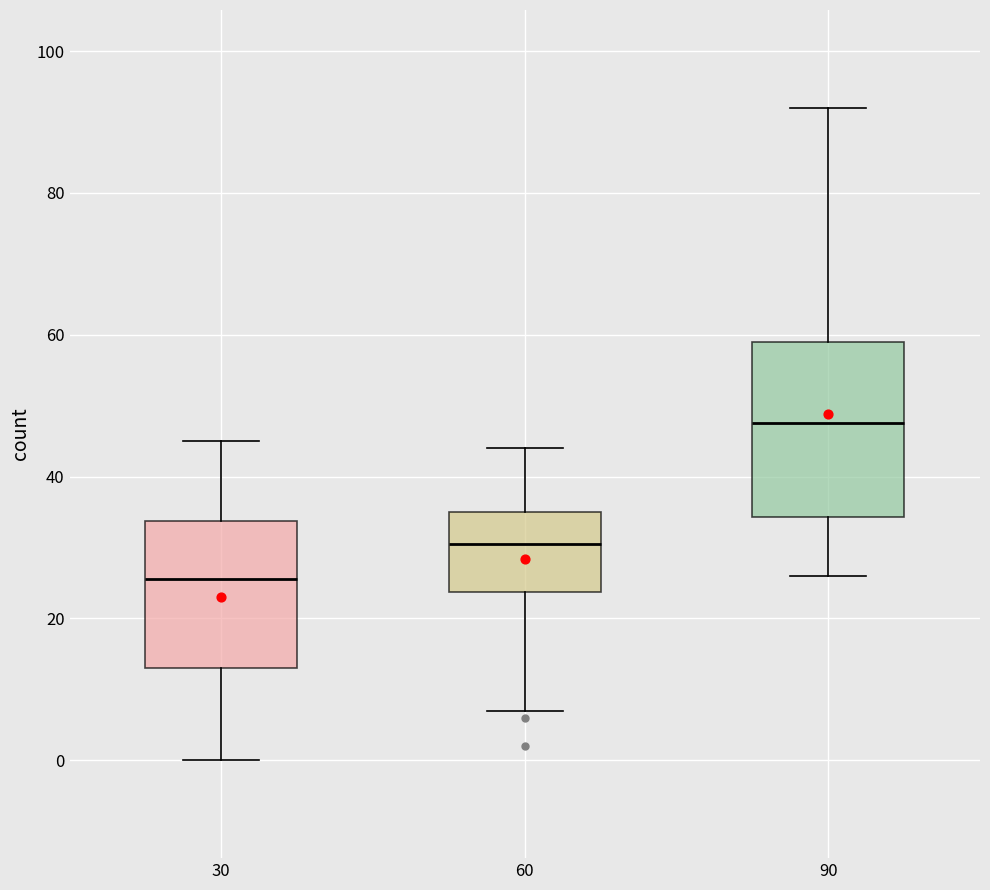

Comparing the boxes themselves (not the whiskers), which one is the tallest?

90